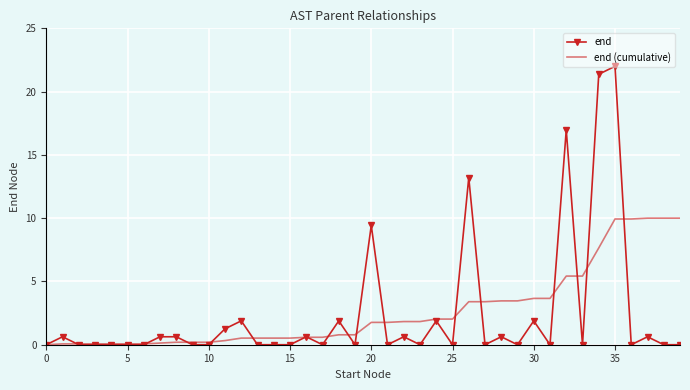

What is the maximum value for end (cumulative)?

10.0